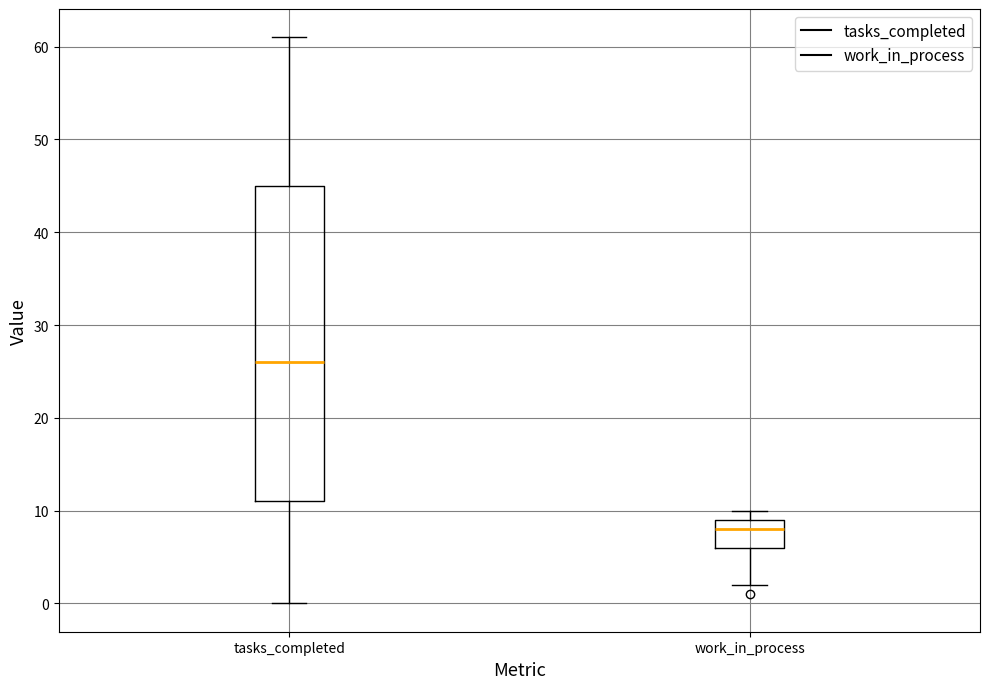

Reading left to right, read every box against the y-axis: the position of its median line, the range the box covers, and the ends of its whiskers. The values are not printed on the chart, so give them approximately, as read against the axis.

tasks_completed: median 26, box 11 to 45, whiskers 0 to 61
work_in_process: median 8, box 6 to 9, whiskers 2 to 10